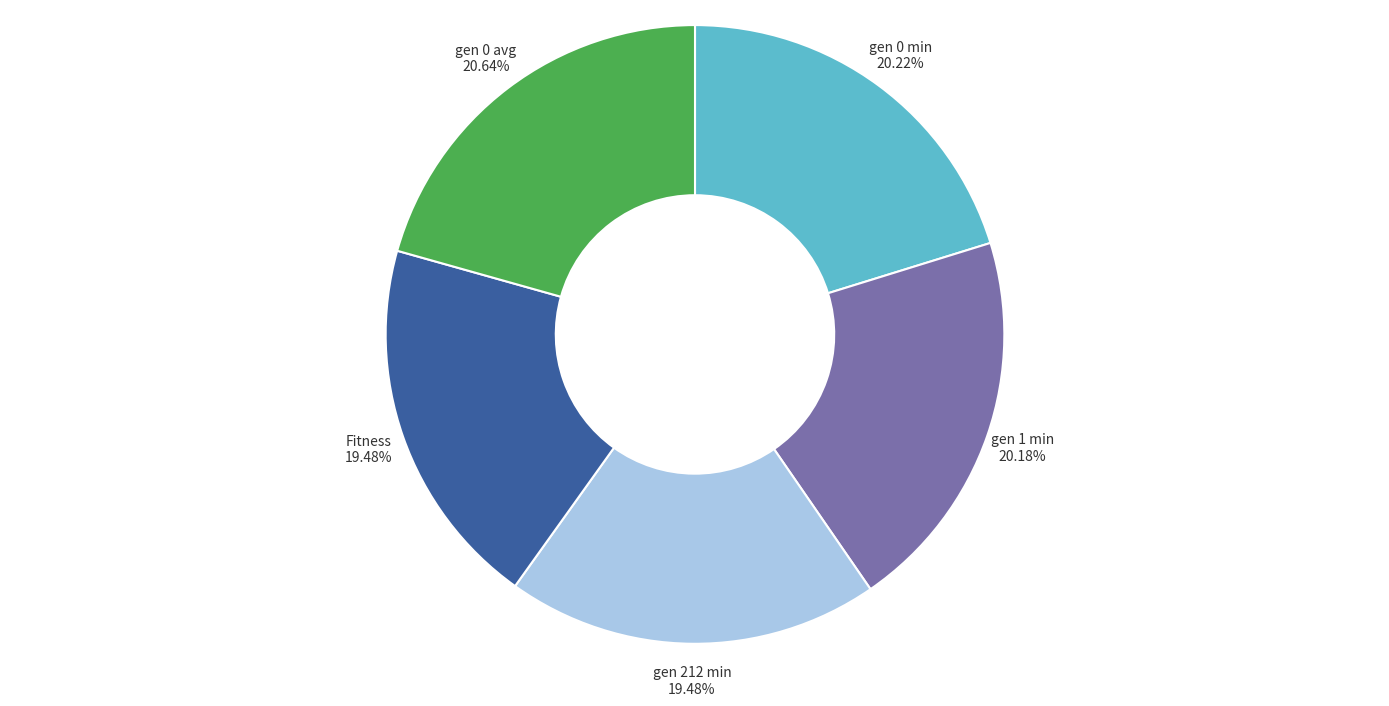

How many slices are in this pie chart?

5